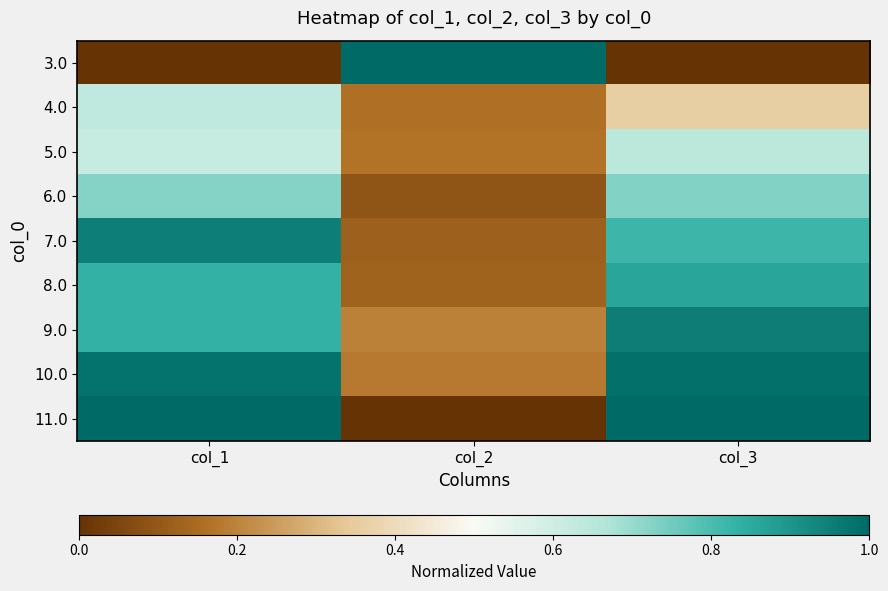

How many distinct data groups are displayed?

9